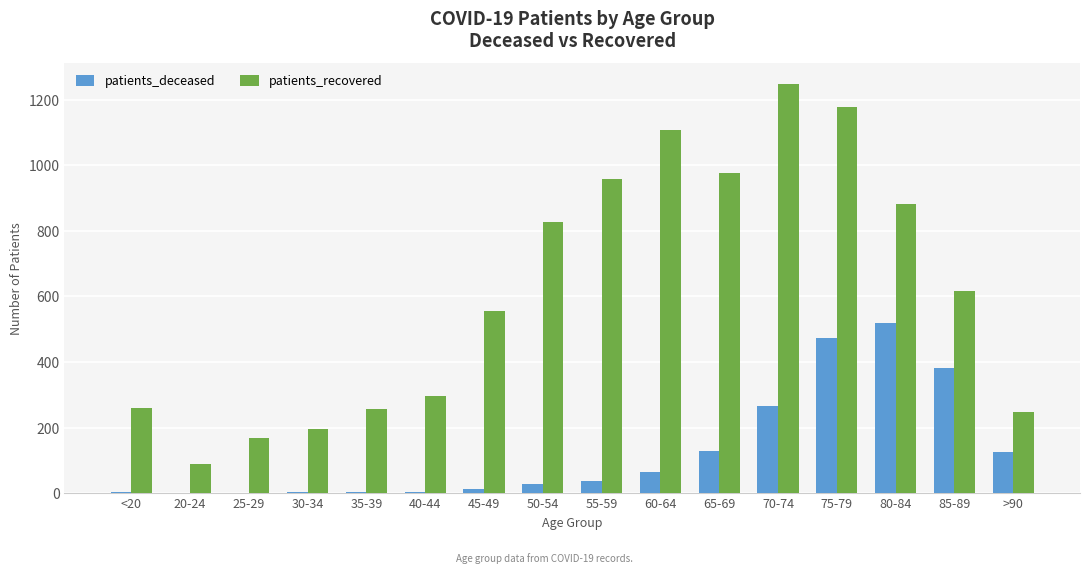

What is the sum of all patients_deceased values?

2044